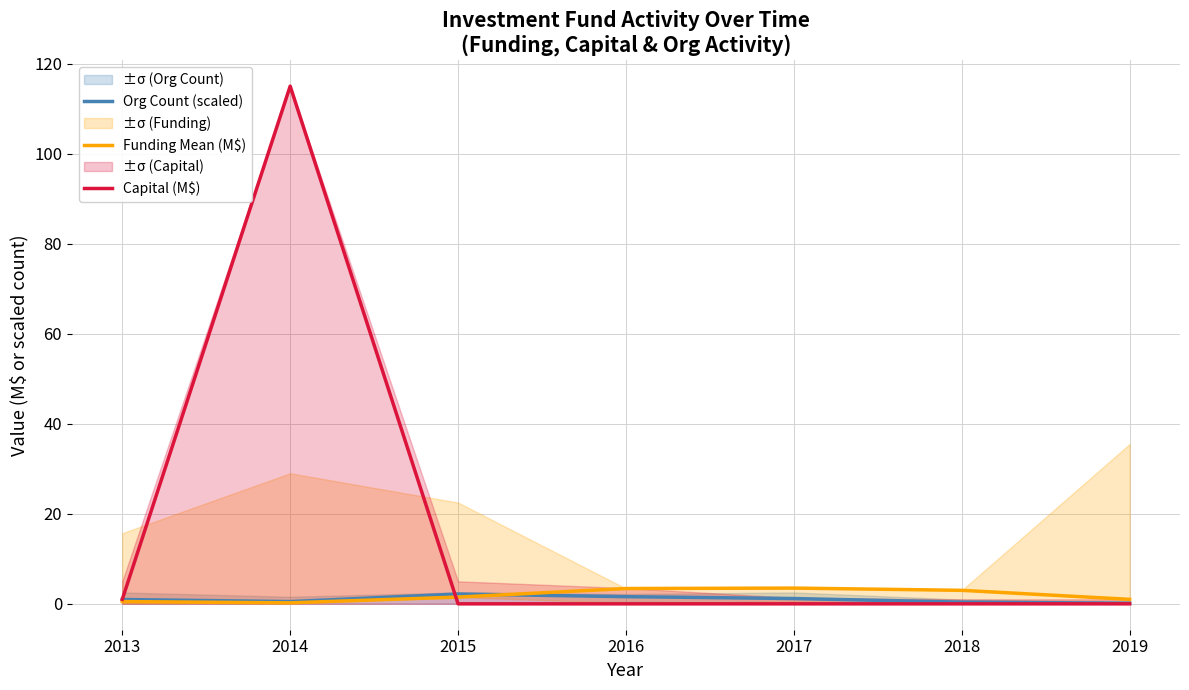

Is the value of Capital (M$) at 2017 greater than the value of Funding Mean (M$) at 2015?

No